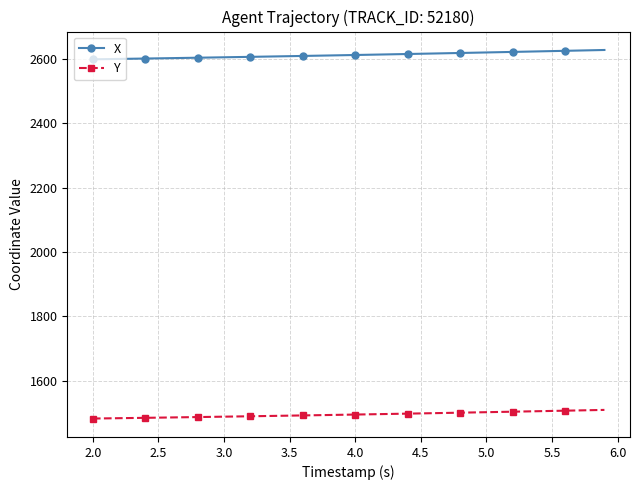

Which series has the largest total across all categories?

X